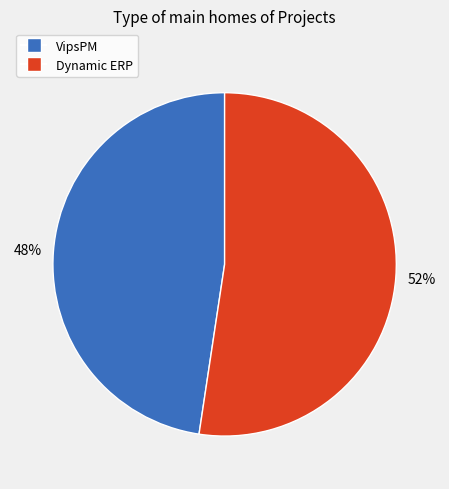

Which slice is the largest?

Dynamic ERP